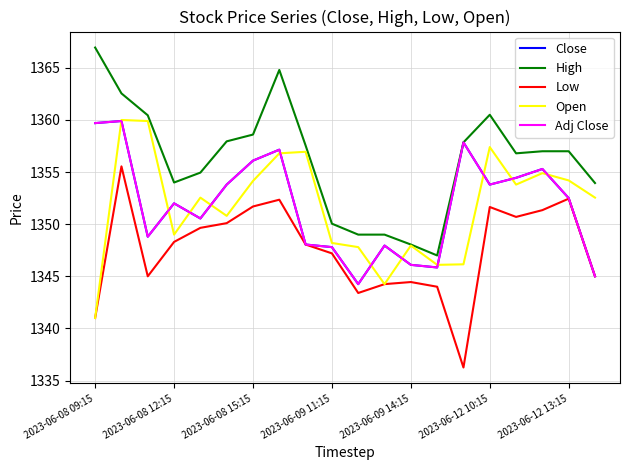

Is this an area chart (filled region under the line)?

No